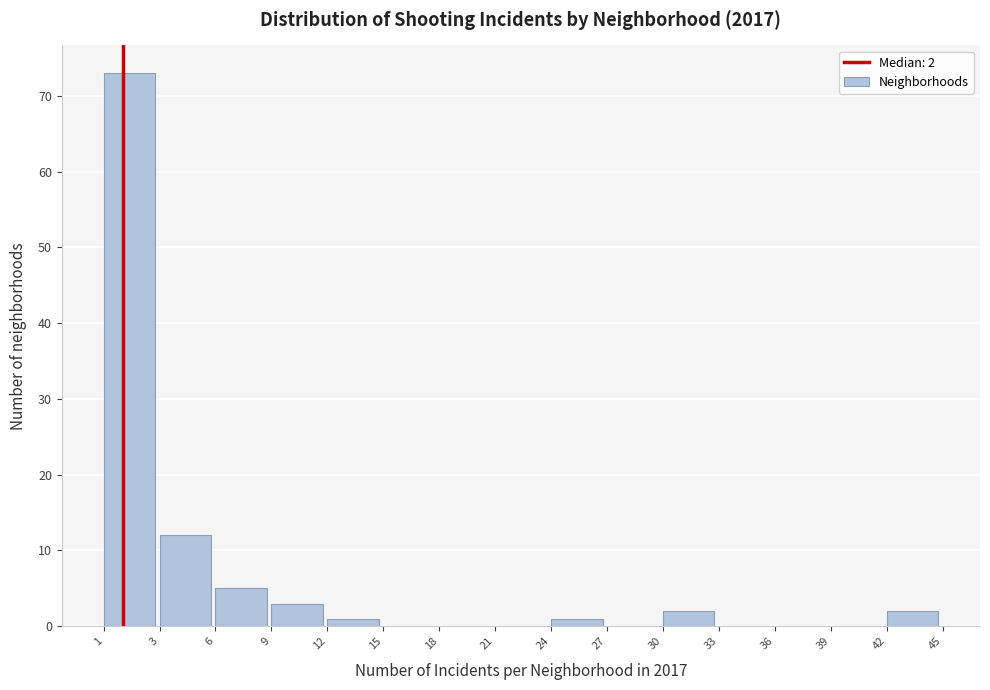

Reading left to right, what are all the values shown in this chart?

1=73	3=12	6=5	9=3	12=1	15=0	18=0	21=0	24=1	27=0	30=2	33=0	36=0	39=0	42=2